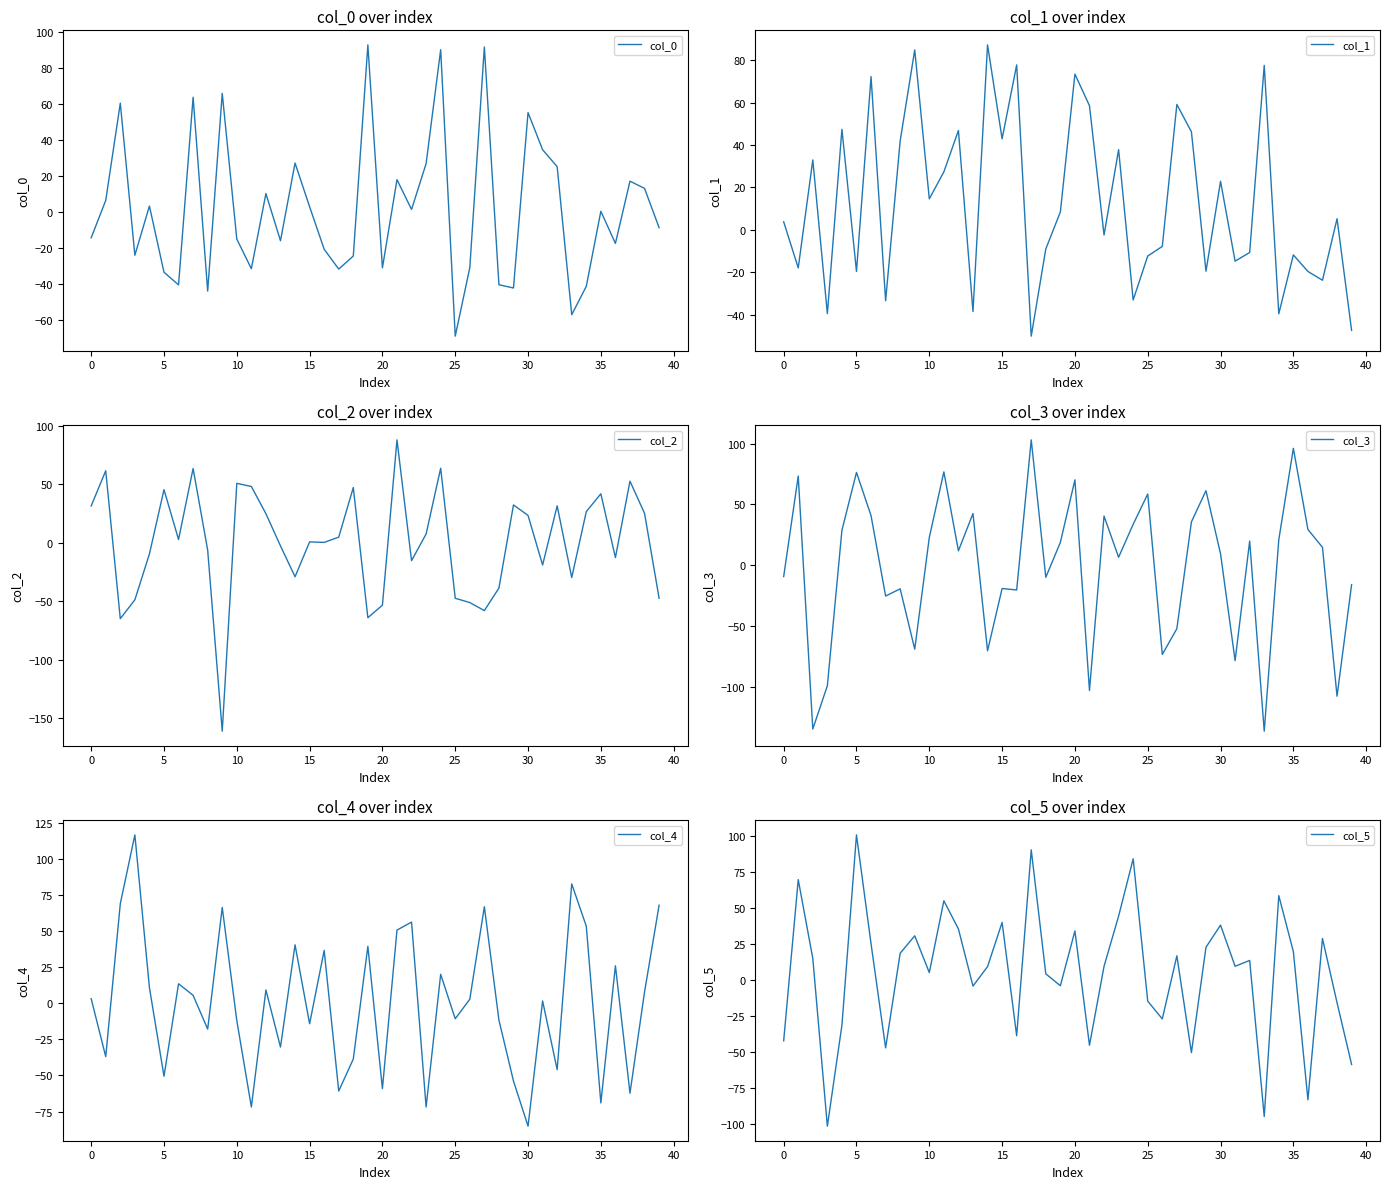

Reading left to right, what are all the values shown in this chart?

col_0: -14.6	6.2	60.3	-24.3	3.1	-33.7	-40.8	63.6	-44.2	65.7	-15.3	-31.8	10.0	-16.2	27.0	2.7	-20.9	-32.0	-24.7	92.7	-31.3	17.7	1.2	26.6	90.0	-69.3	-31.2	91.5	-40.7	-42.5	55.0	34.4	25.0	-57.3	-41.6	0.2	-17.7	16.9	12.9	-8.9
col_1: 3.8	-17.9	33.0	-39.5	47.4	-19.6	72.3	-33.4	42.0	84.9	14.6	27.3	46.9	-38.5	87.2	42.9	77.8	-50.1	-9.0	8.5	73.4	58.6	-2.4	37.8	-33.1	-12.3	-7.8	59.2	46.2	-19.5	22.9	-14.8	-10.7	77.6	-39.6	-11.8	-19.6	-23.7	5.3	-47.4
col_2: 31.6	61.7	-64.9	-48.7	-9.5	45.5	2.9	63.6	-6.2	-161.1	50.9	48.2	24.9	-2.6	-29.0	0.9	0.4	4.9	47.3	-64.0	-53.3	88.1	-15.2	7.6	63.8	-47.4	-51.1	-58.0	-38.6	32.5	23.5	-18.9	31.7	-29.7	26.7	42.0	-12.6	52.8	25.2	-47.4
col_3: -9.3	73.4	-134.9	-99.2	28.8	76.4	40.8	-25.4	-19.5	-69.2	22.8	76.8	11.9	42.6	-70.5	-19.2	-20.4	103.2	-10.0	18.8	70.3	-103.2	40.4	6.5	33.7	58.6	-73.5	-52.3	35.7	61.4	9.4	-78.6	19.8	-136.7	21.0	96.2	29.4	14.7	-107.9	-16.0
col_4: 3.1	-37.0	68.9	116.6	10.8	-50.6	13.5	5.5	-17.9	66.4	-12.0	-71.8	9.2	-30.4	40.4	-14.2	36.6	-60.8	-38.6	39.4	-59.2	50.6	56.2	-71.9	20.0	-10.8	2.8	66.8	-11.7	-53.9	-85.1	1.6	-46.0	82.6	53.3	-69.1	25.9	-62.3	7.8	67.9
col_5: -42.3	69.5	14.9	-101.5	-31.5	100.6	25.0	-47.2	18.5	30.5	5.0	54.8	35.3	-4.3	9.2	39.8	-38.8	90.2	4.1	-4.1	33.9	-45.4	9.4	44.2	84.0	-14.8	-27.1	16.6	-50.5	22.6	38.0	9.4	13.4	-94.8	58.4	19.6	-83.2	28.7	-15.9	-58.7